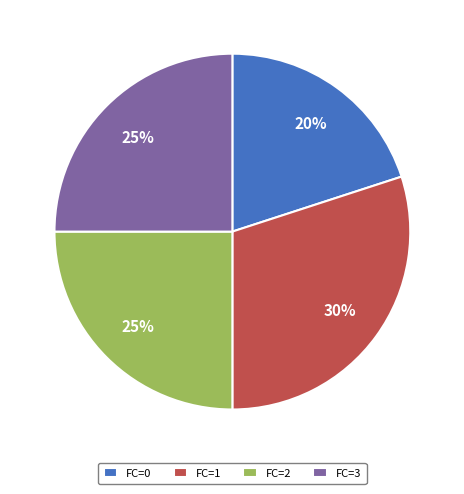

To the nearest percent, what percentage of the pie is FC=2?

25%